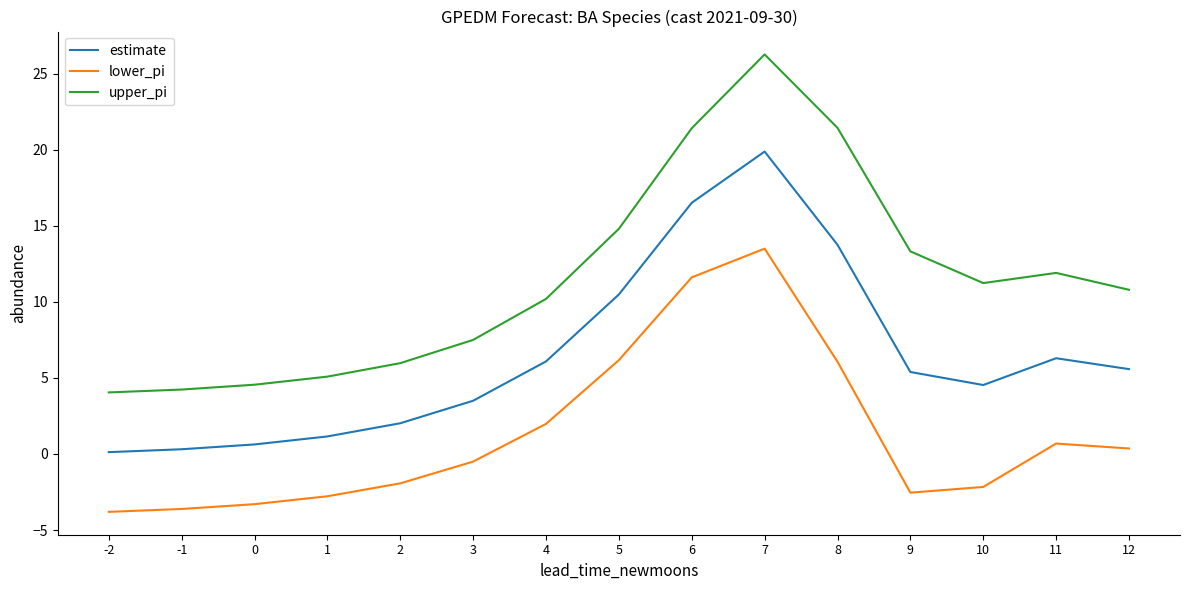

What are all the series names shown in the legend?

estimate, lower_pi, upper_pi